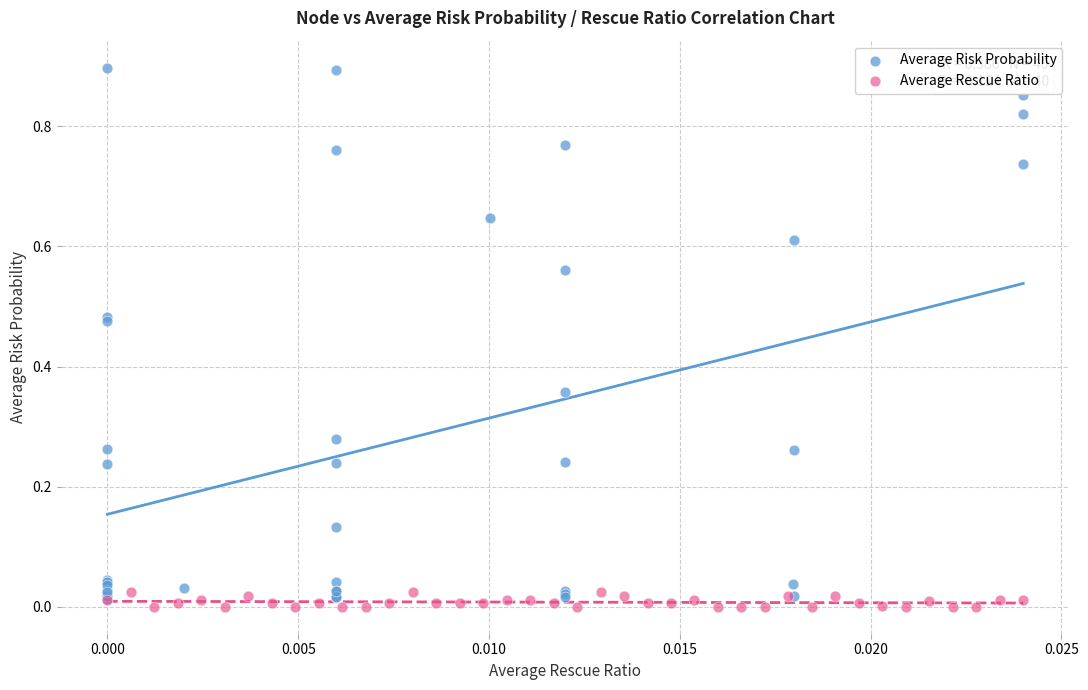

Which series contains the highest Y value?

Average Risk Probability